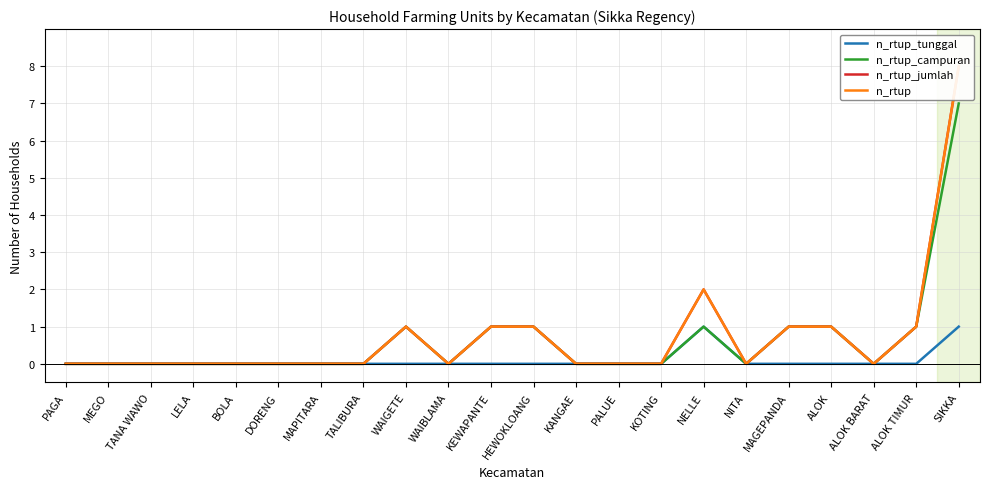

What position from the left is LELA?

4